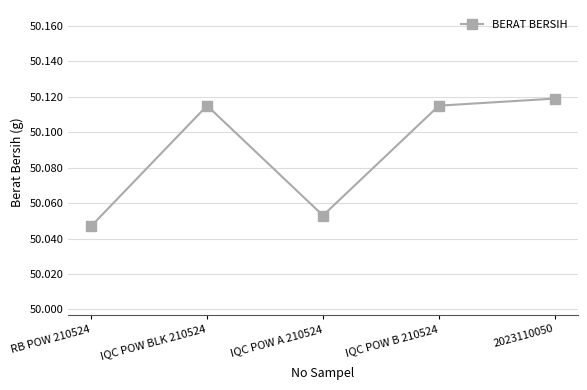

Which has a higher value, IQC POW A 210524 or 2023110050?

2023110050